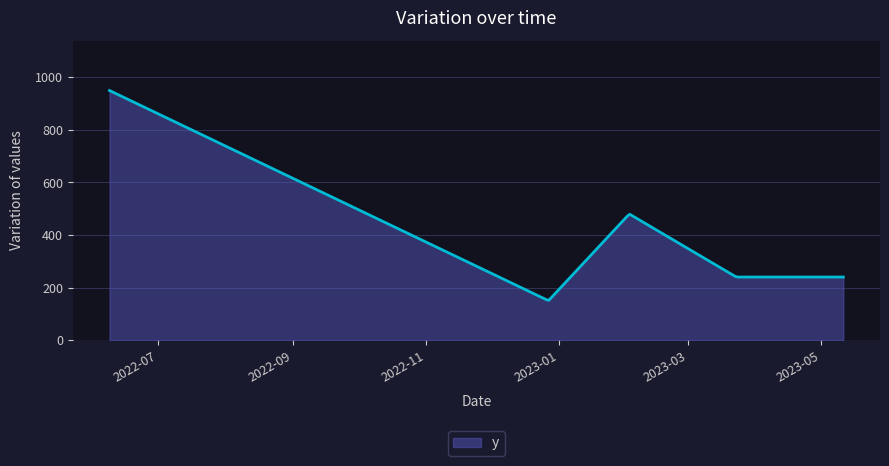

How many lines are shown in the chart?

1